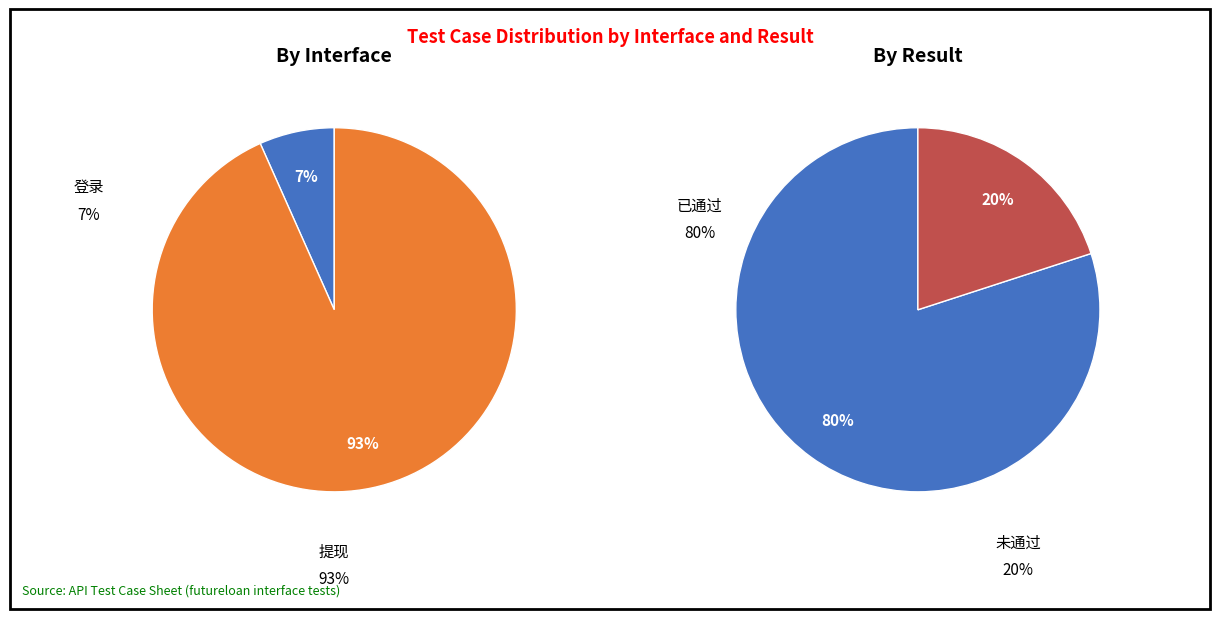

Which category accounts for the majority?

提现